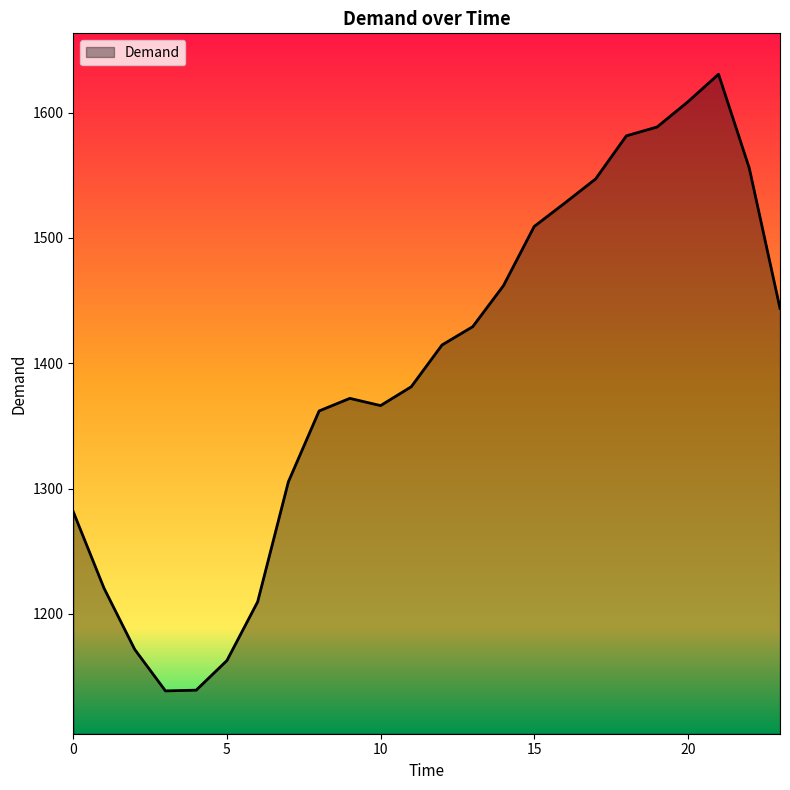

How many distinct data groups are displayed?

1